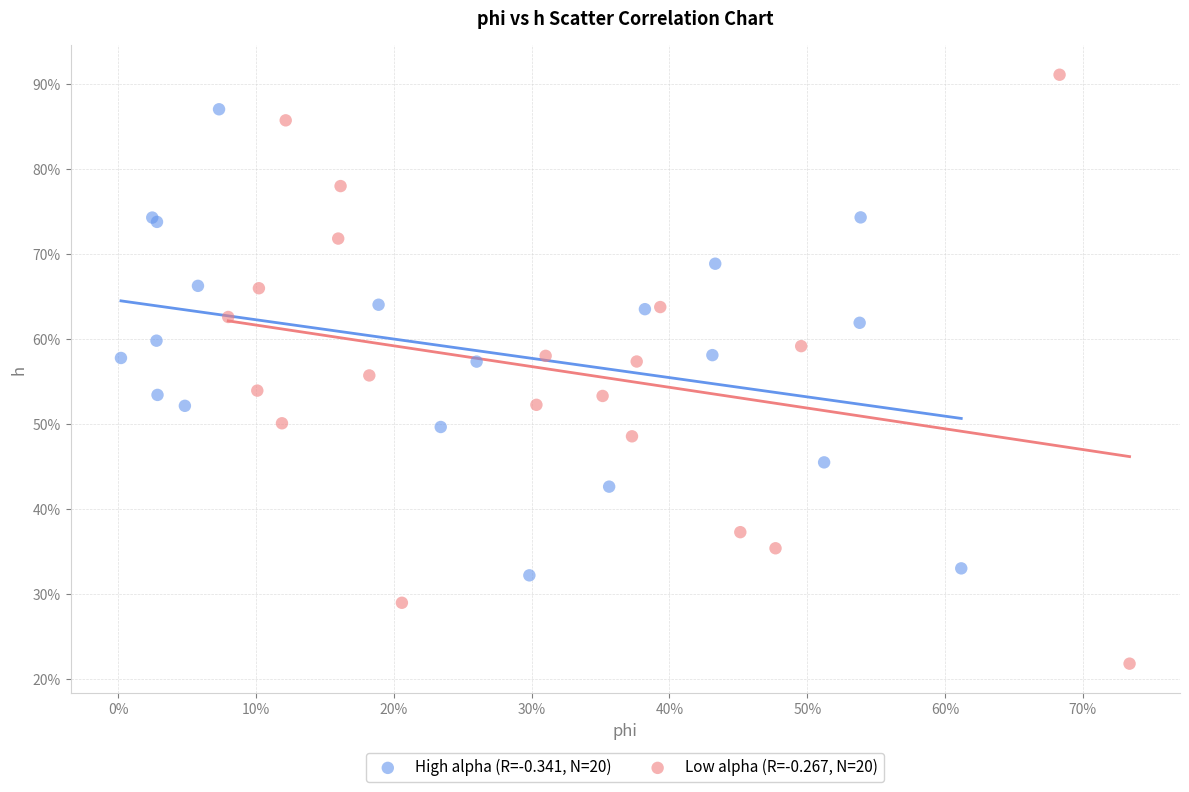

Which series contains the highest Y value?

Low alpha (R=-0.267, N=20)